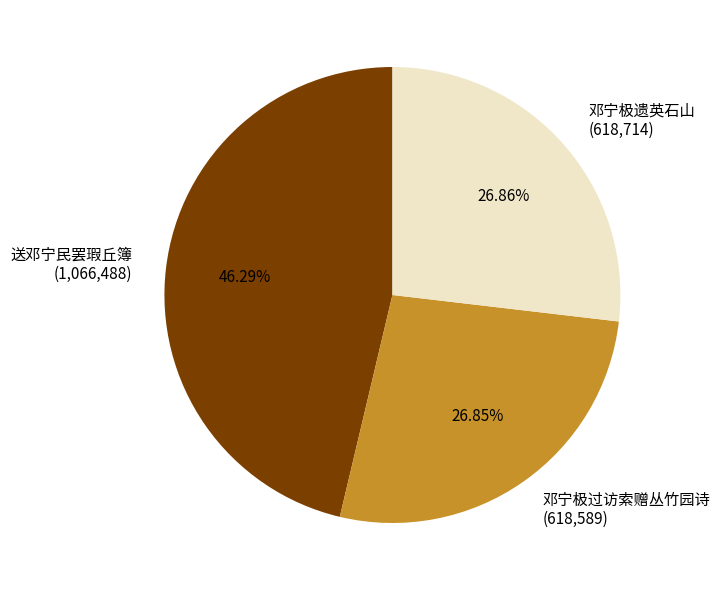

Count the number of slices in the pie.

3